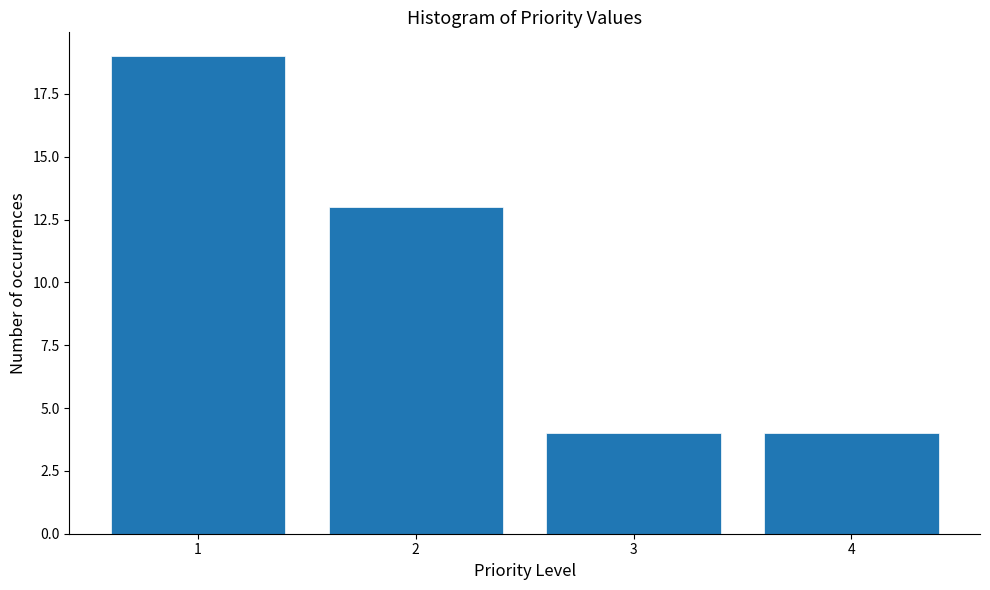

Reading left to right, transcribe this chart: for each bar, give the range it covers on the x-axis and its height. The values are not printed on the chart, so give them approximately, as read against the axis.

0.5 to 1.5: 19
1.5 to 2.5: 13
2.5 to 3.5: 4
3.5 to 4.5: 4